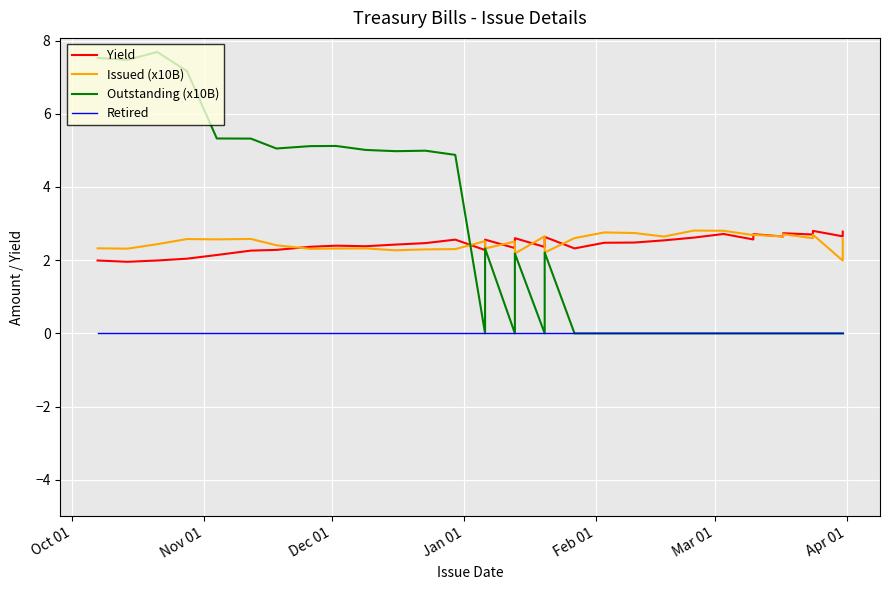

List the series in order of their peak value, lowest first.

Retired, Yield, Issued (x10B), Outstanding (x10B)